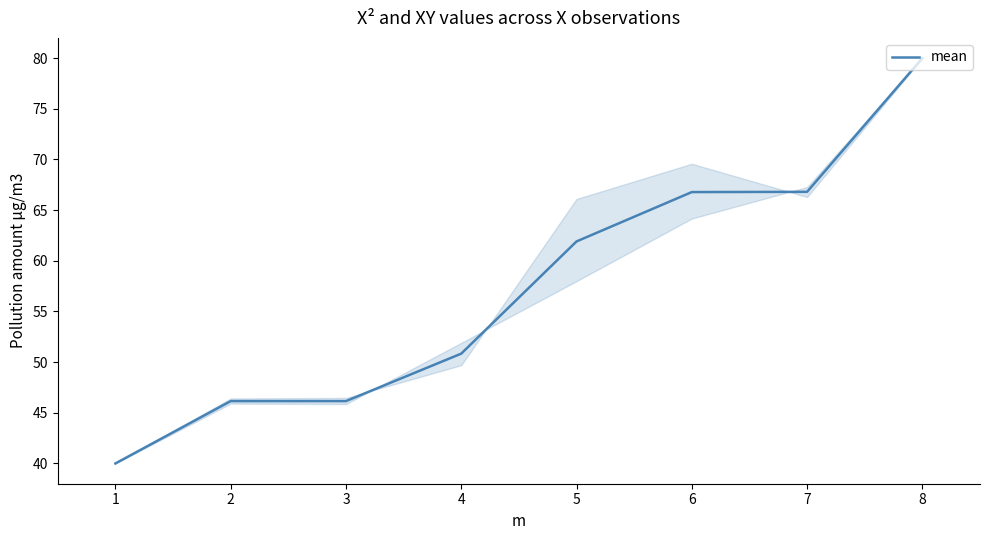

What is the difference between the maximum and minimum values?

40.0